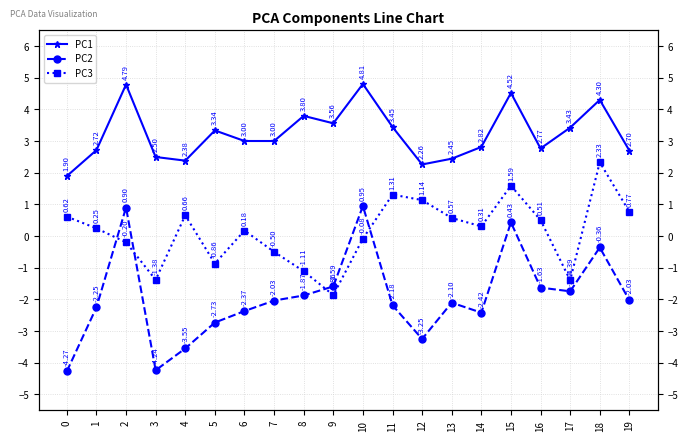

How many categories are shown in the chart?

20